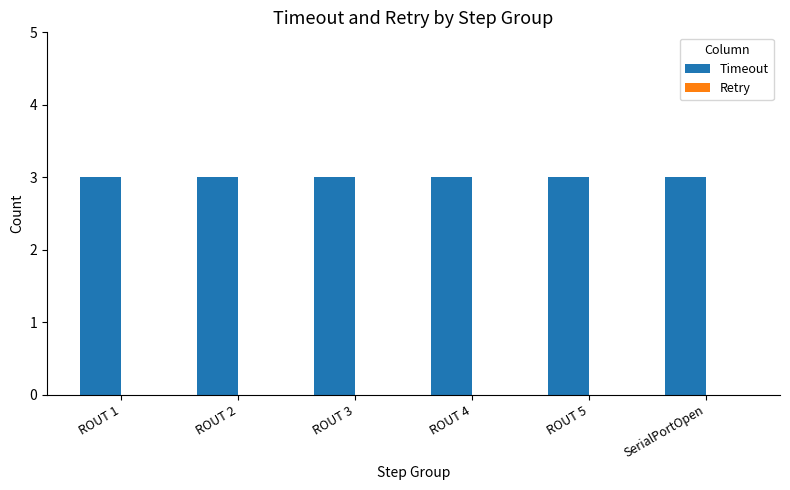

Are the bars grouped side by side (vs. stacked)?

Yes